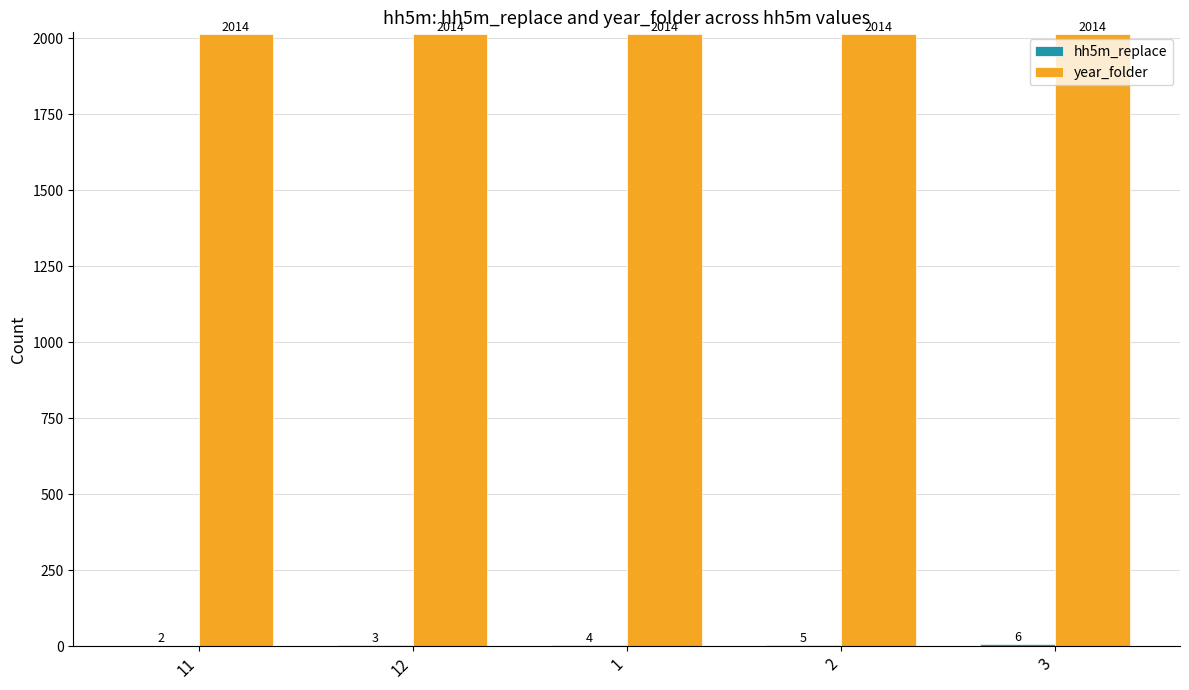

How many categories are shown in the chart?

5